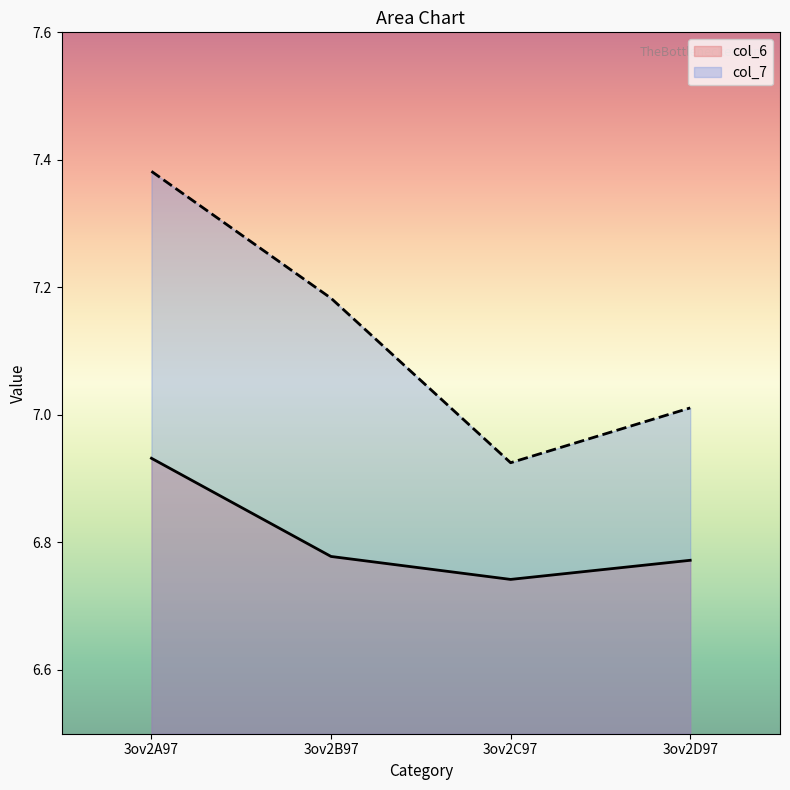

Reading right to left, transcribe all the data shown in this chart.

col_6: 6.8	6.7	6.8	6.9
col_7: 7.0	6.9	7.2	7.4